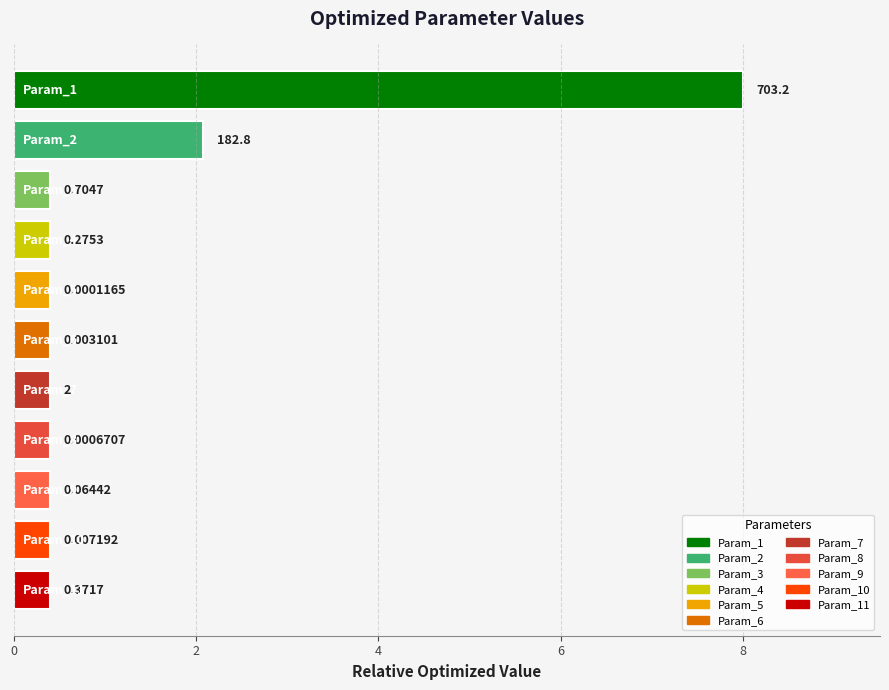

What is the value of the 9th bar from the left?

0.1